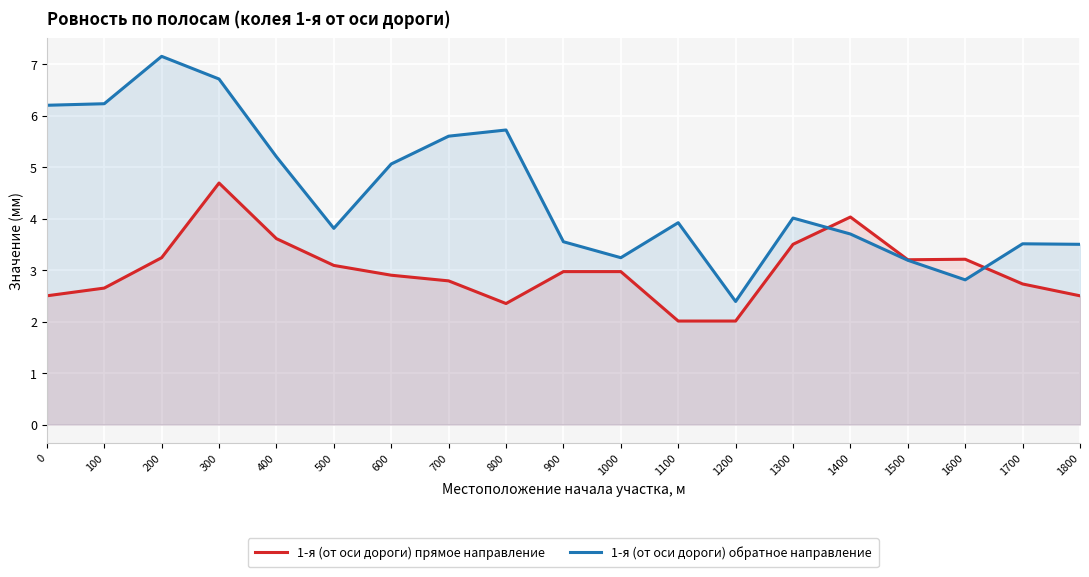

The value of 1-я (от оси дороги) обратное направление at 1500 is 1.6. True or false?

False